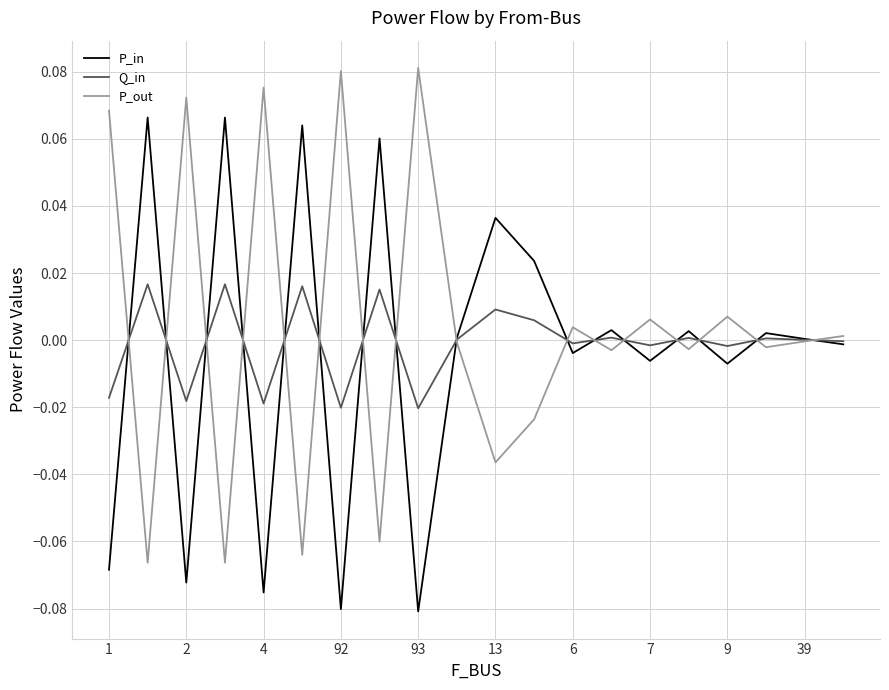

List the series in order of their peak value, lowest first.

Q_in, P_in, P_out